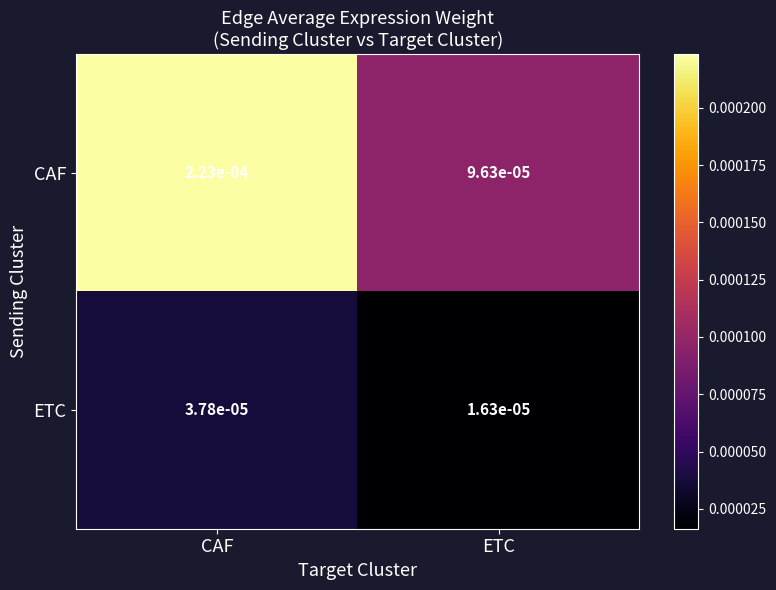

Which category has the highest value across all series?

CAF